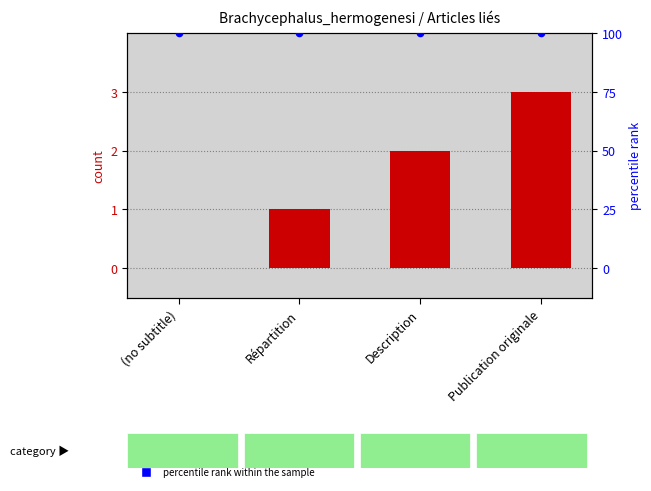

What is the total value across all series at Publication originale?

103